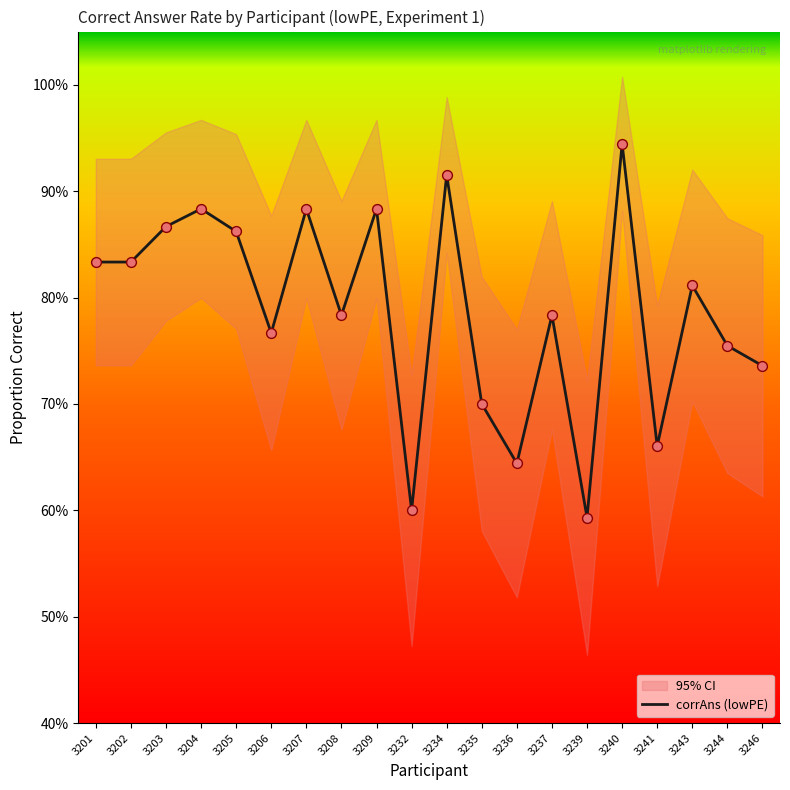

What is the change in value from 3203 to 3206?

-0.1